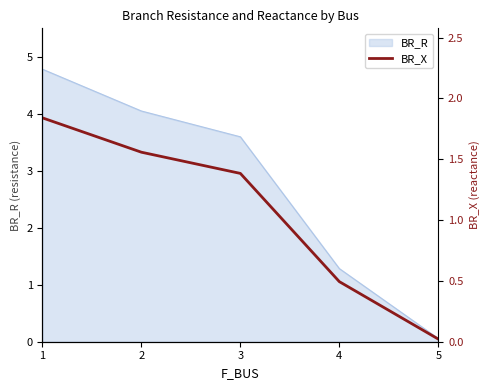

Which has a higher value, 2 or 1?

1